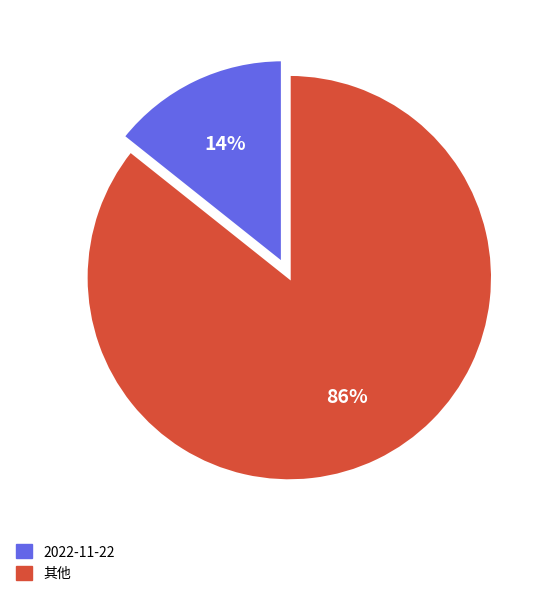

To the nearest percent, what is the average slice percentage?

50%